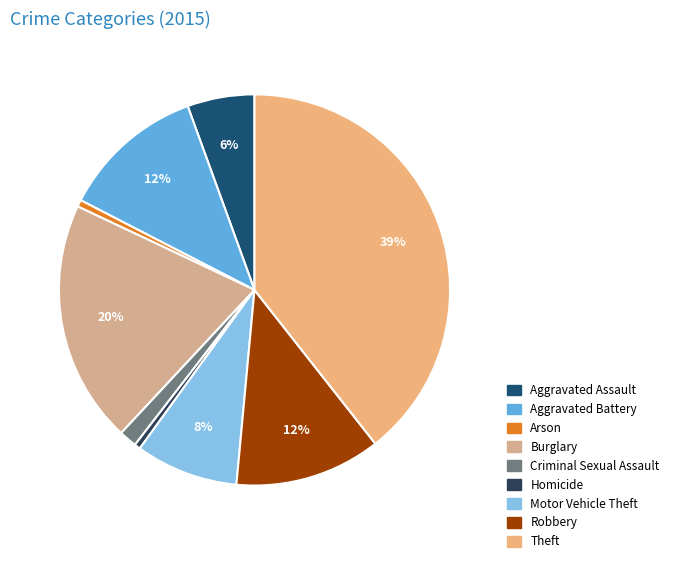

Is it true that Aggravated Assault is 18% of the pie?

False